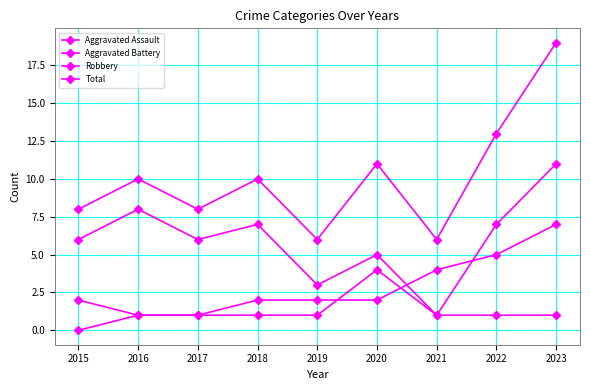

Reading left to right, transcribe all the data shown in this chart.

Aggravated Assault: 0	1	1	1	1	4	1	1	1
Aggravated Battery: 2	1	1	2	2	2	4	5	7
Robbery: 6	8	6	7	3	5	1	7	11
Total: 8	10	8	10	6	11	6	13	19